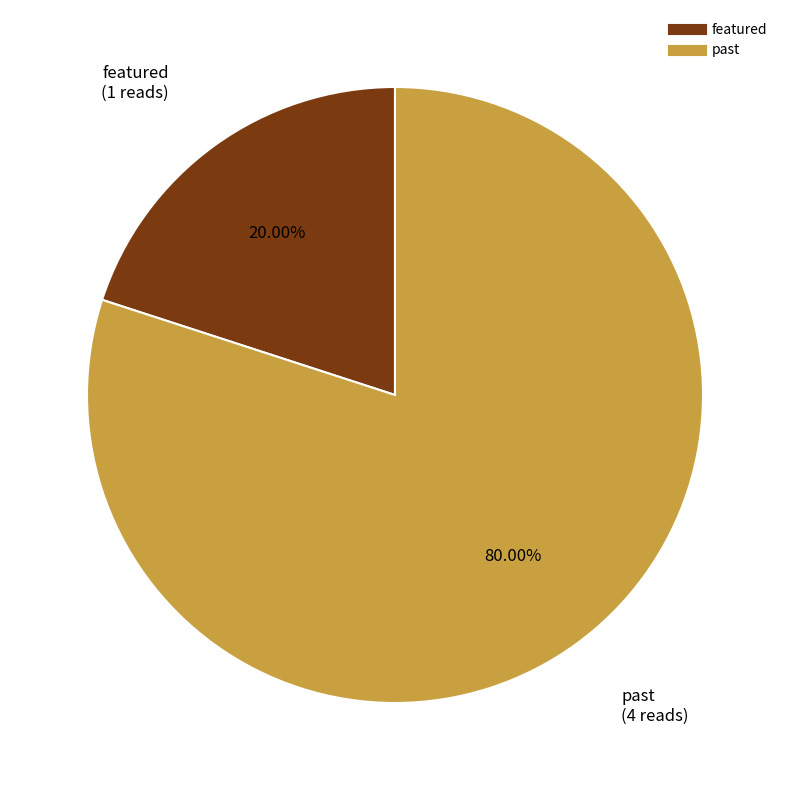

How much of the chart is everything except featured?

80.0%